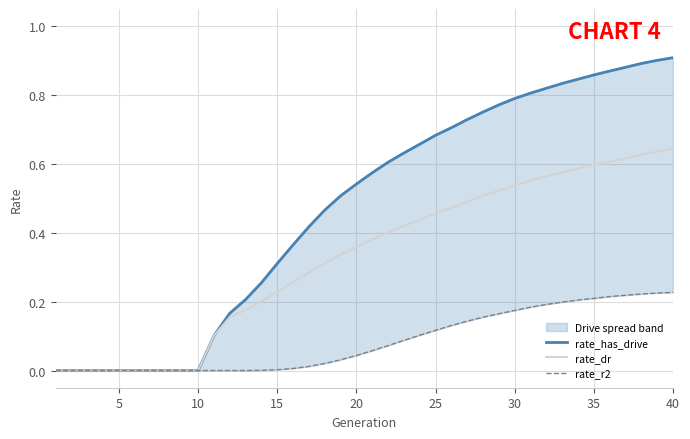

Does the chart have visible grid lines?

Yes